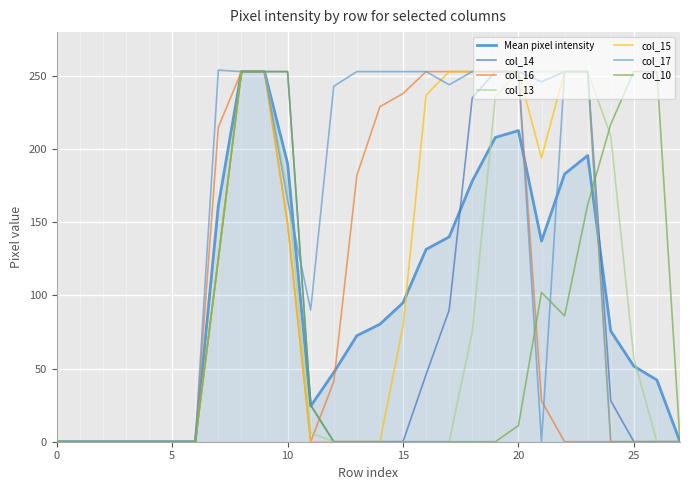

How many lines are shown in the chart?

7